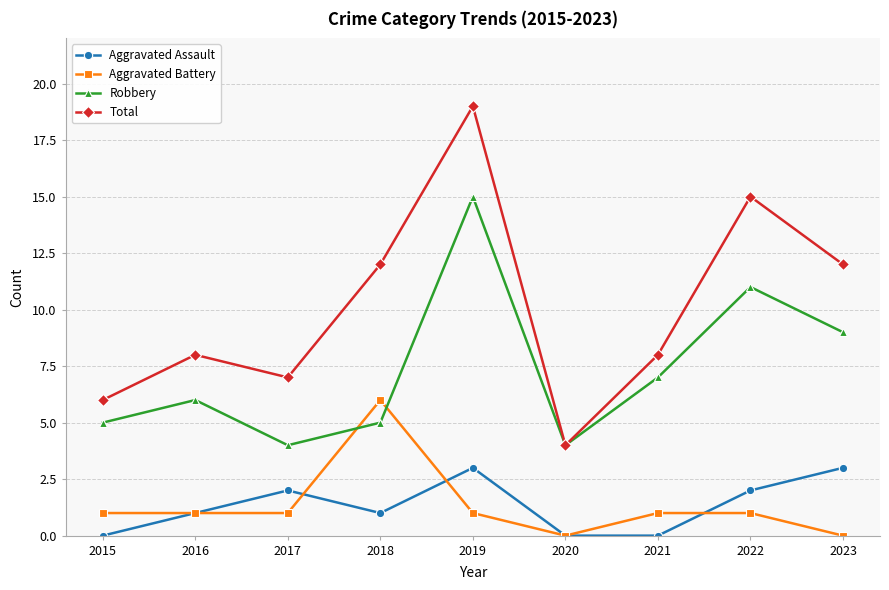

What is the maximum value shown in the chart?

19